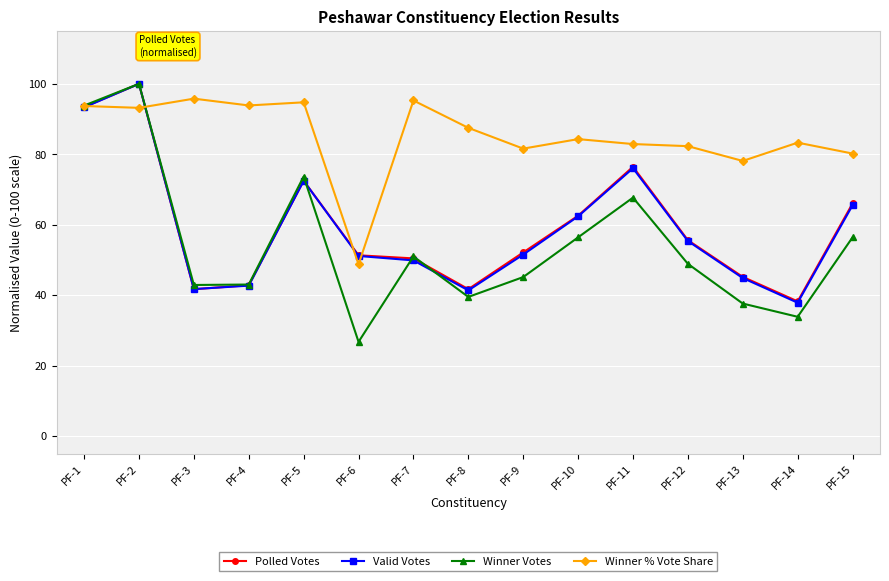

What is the highest value of the Winner % Vote Share series?

95.8